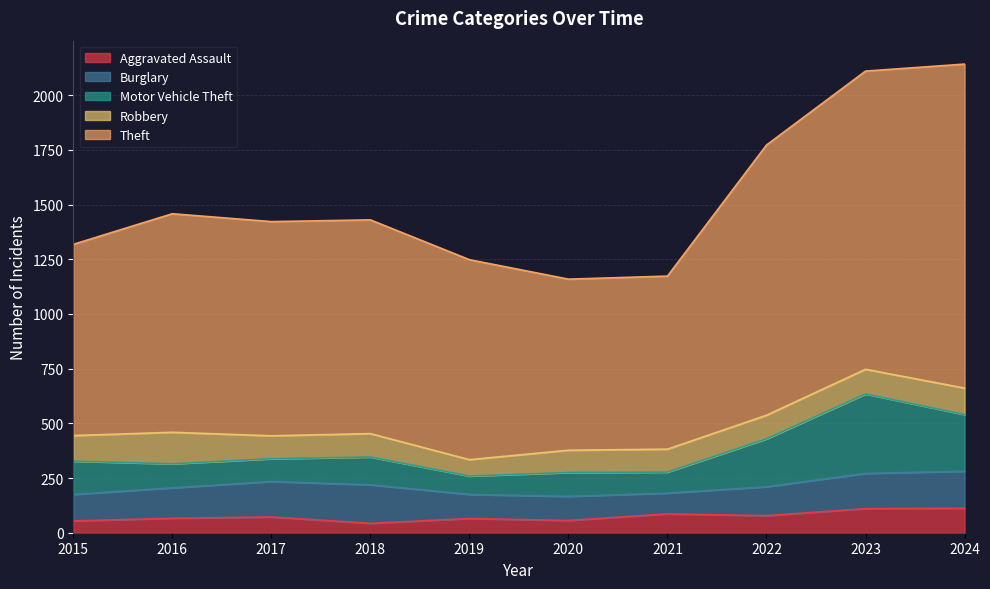

True or false: Robbery has a value of 44 at 2022.

False